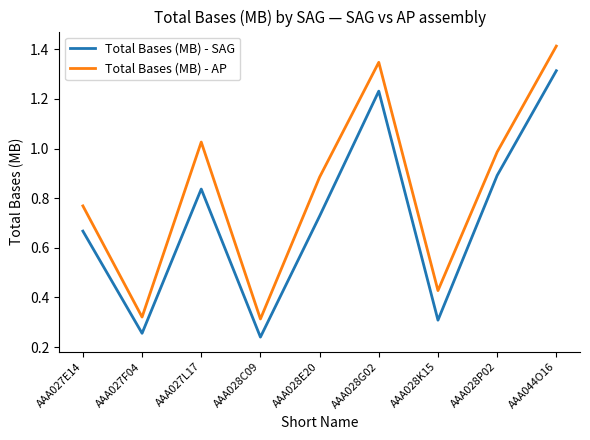

Does the chart display data point markers on the line(s)?

No